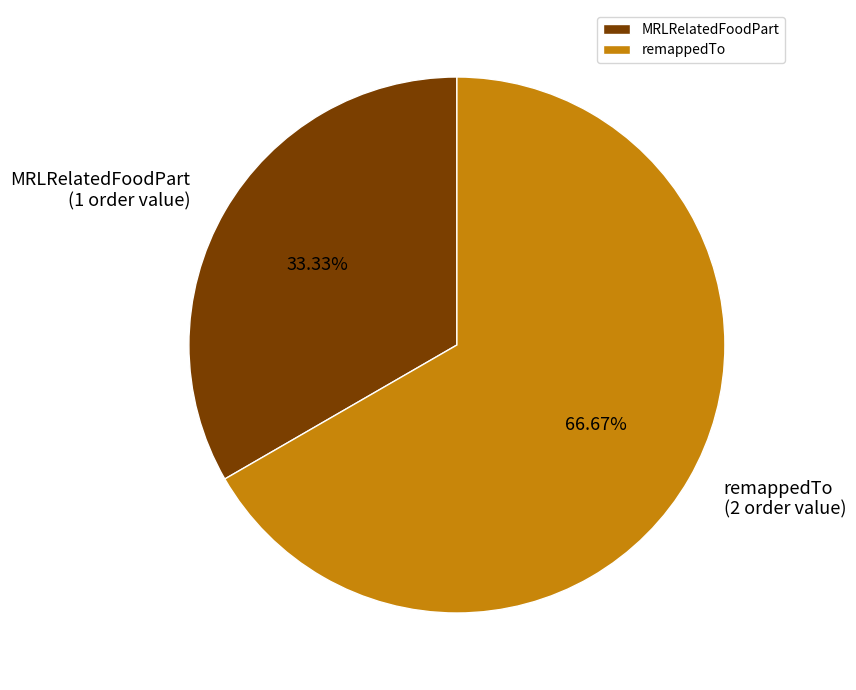

Is there a majority slice in this chart?

Yes